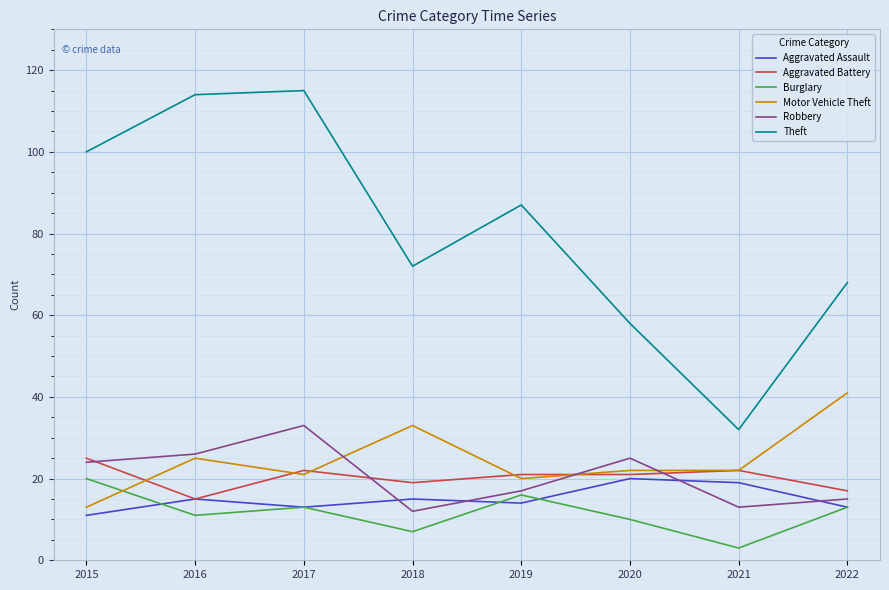

Does the chart have visible grid lines?

Yes